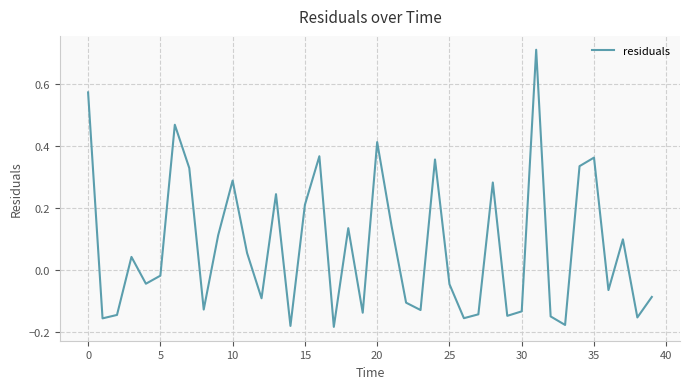

How many interior local peaks (higher than both neighbors) does the data have?

12